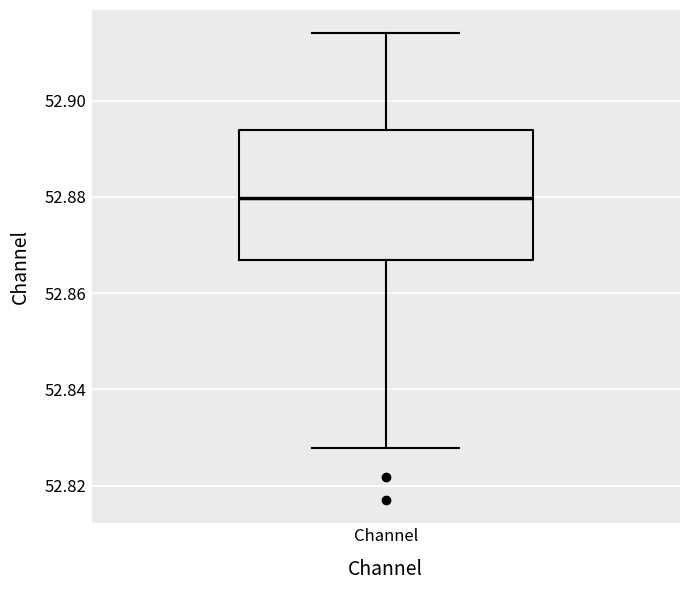

Transcribe this box plot: give where the median line is, the range the box spans, and where the two whiskers end, as read against the y-axis. The values are not printed on the chart, so give them approximately, as read against the axis.

median 52.880, box 52.866 to 52.894, whiskers 52.828 to 52.914